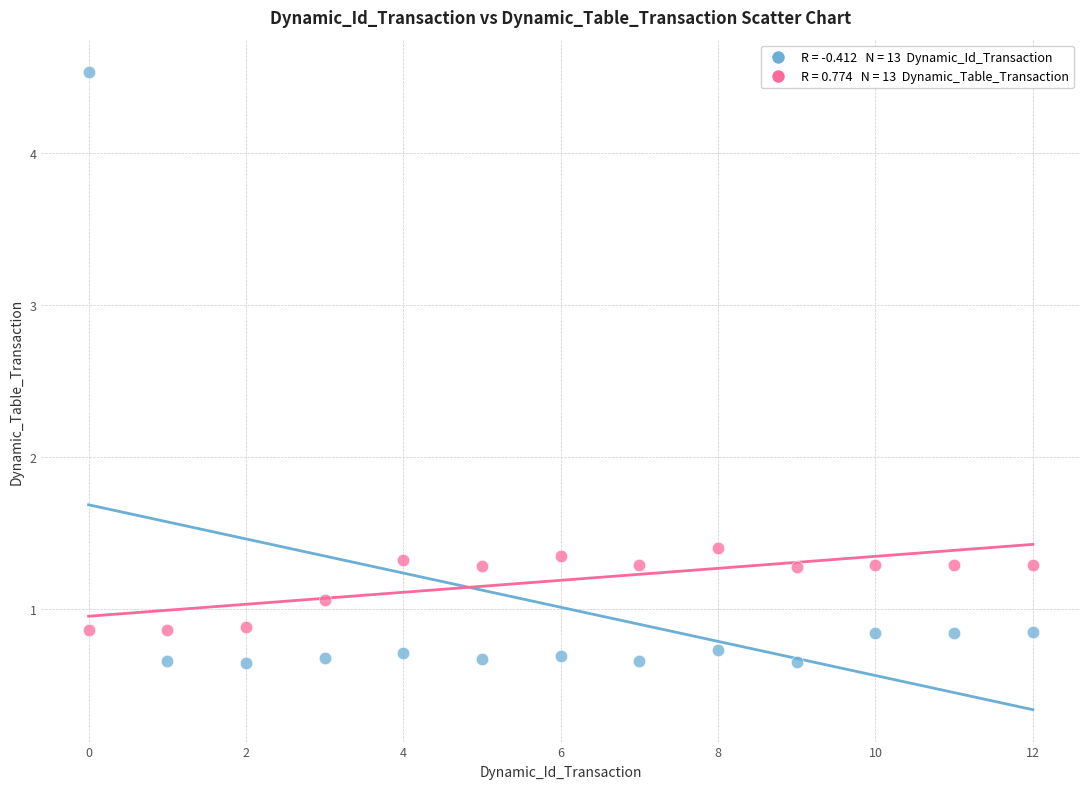

Across all series, what Y value is closest to 2?

1.4